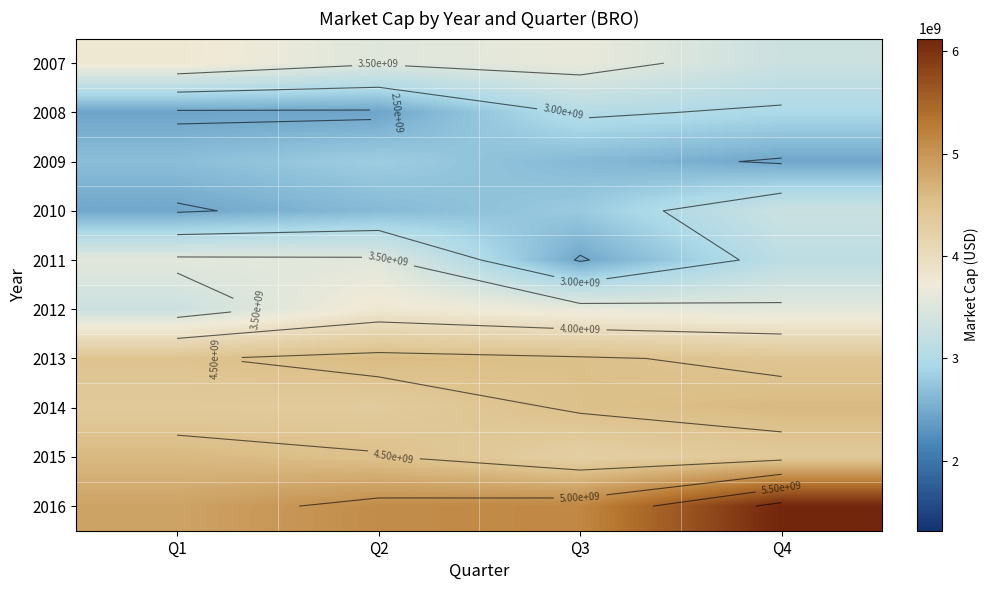

Between Q3 and Q4, which series saw the biggest shift?

2016